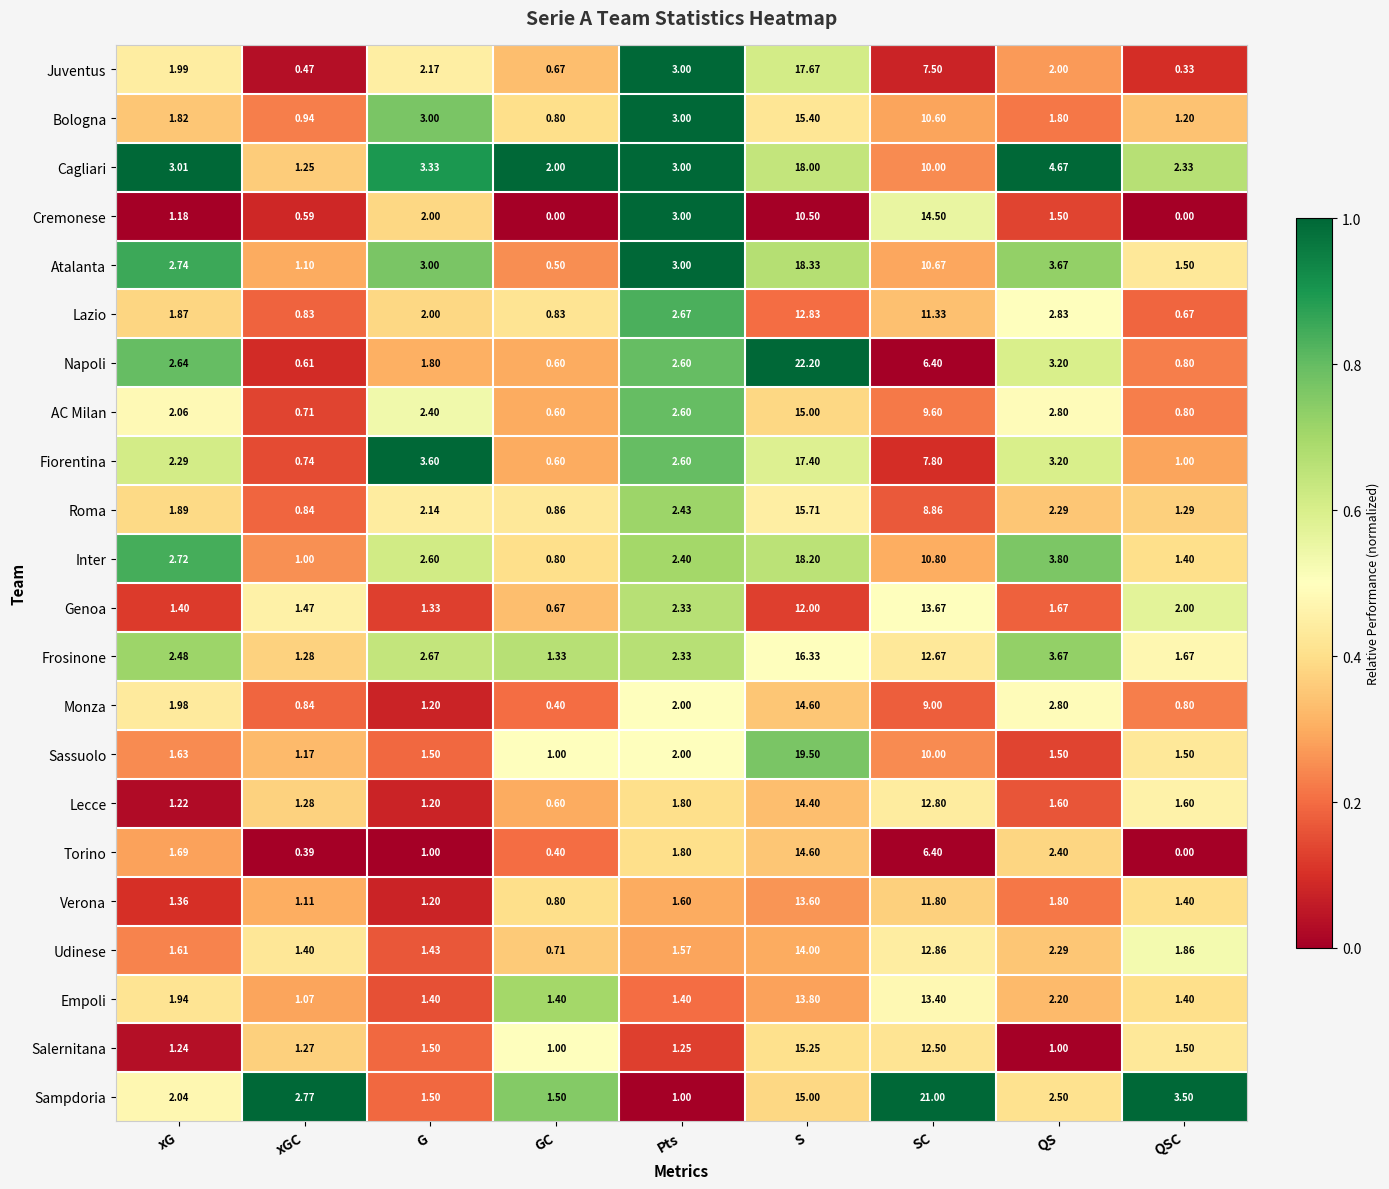

At which category is the sum across all series the highest?

S